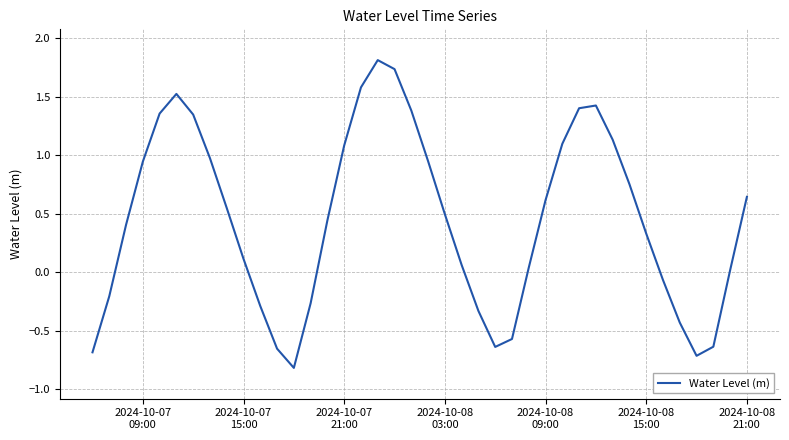

What is the maximum value shown in the chart?

1.8